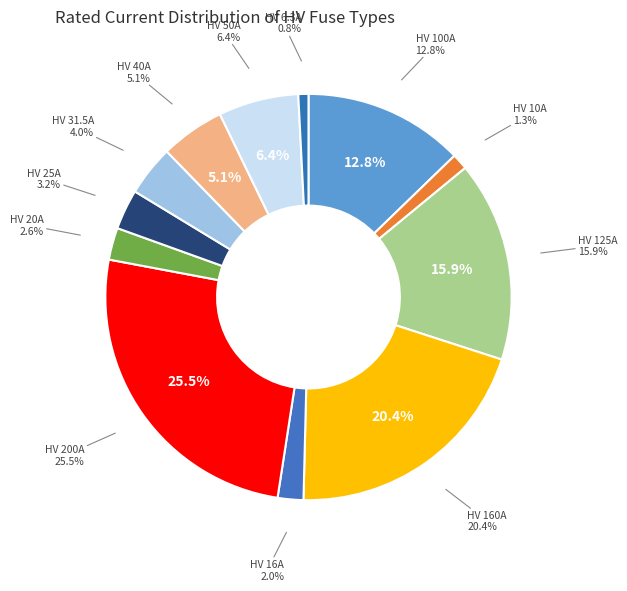

How many slices are in this pie chart?

12